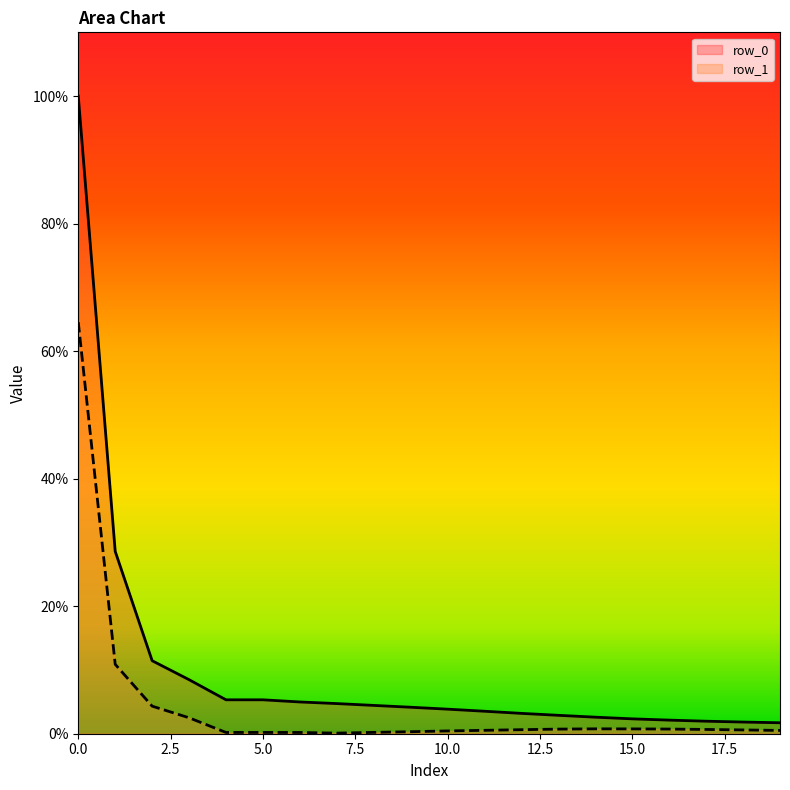

Reading right to left, transcribe all the data shown in this chart.

row_0: 19=1.7	18=1.8	17=2.0	16=2.1	15=2.3	14=2.6	13=2.9	12=3.2	11=3.5	10=3.9	9=4.2	8=4.4	7=4.7	6=5.0	5=5.3	4=5.3	3=8.5	2=11.4	1=28.6	0=100.0
row_1: 19=0.5	18=0.6	17=0.7	16=0.7	15=0.8	14=0.8	13=0.7	12=0.6	11=0.5	10=0.4	9=0.3	8=0.2	7=0.1	6=0.2	5=0.2	4=0.2	3=2.5	2=4.3	1=10.9	0=64.5